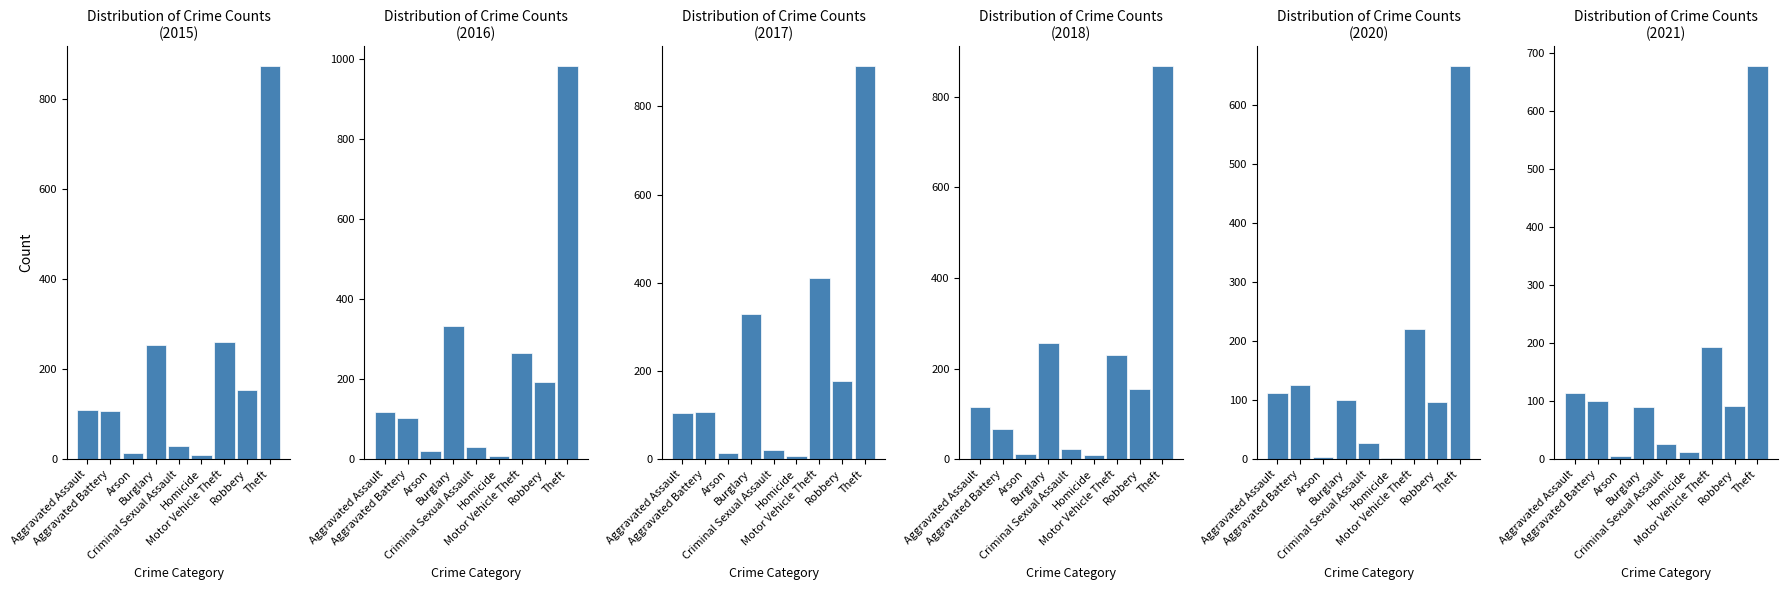

Which has a higher value, Burglary or Homicide?

Burglary